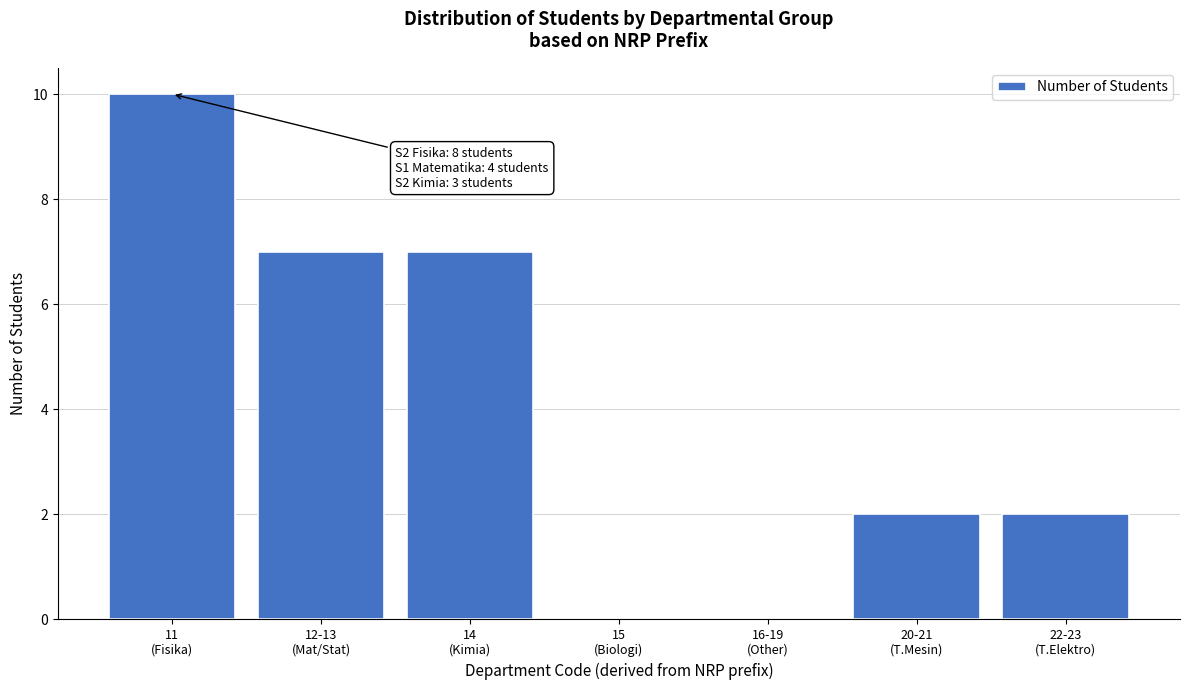

What is the maximum value shown in the chart?

10